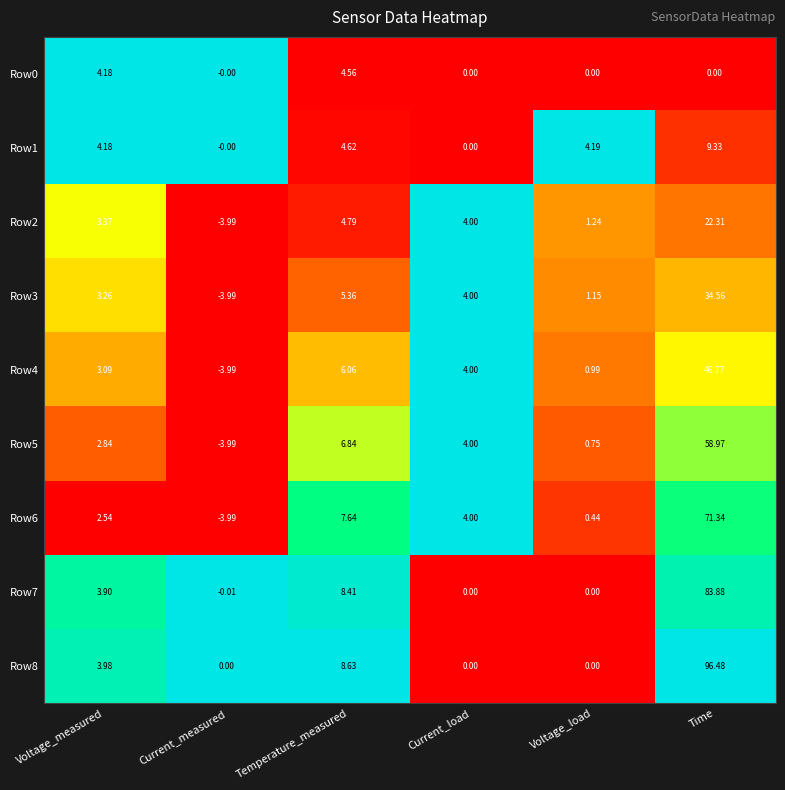

How many categories are shown in the chart?

6